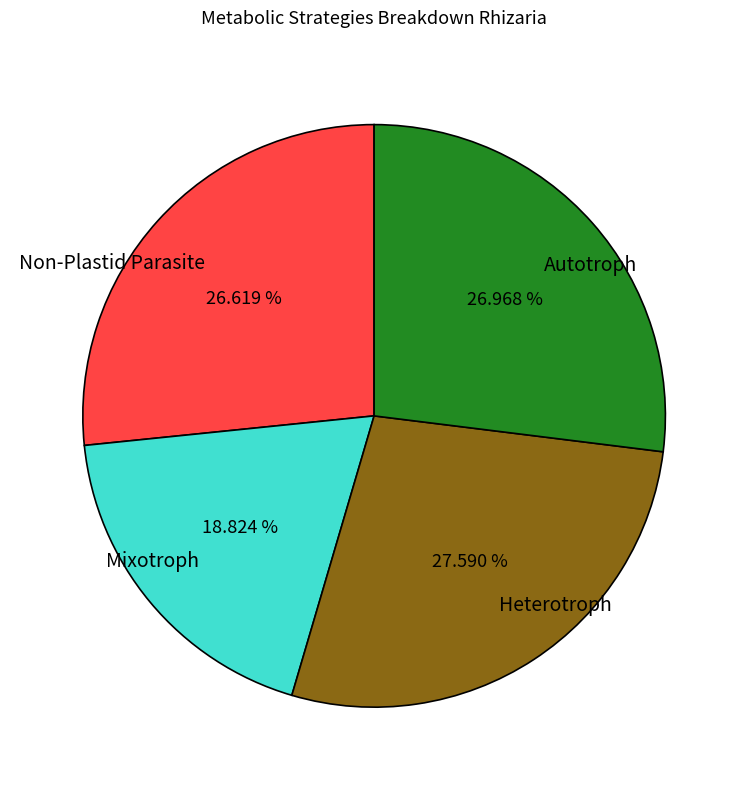

How many segments does this pie chart have?

4